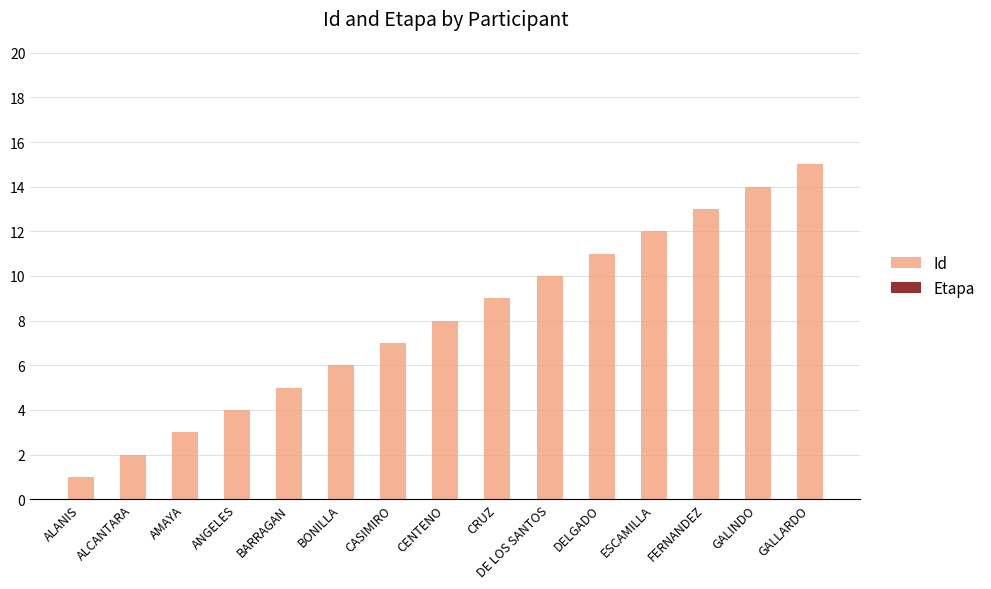

List the labels in order of value, smallest first.

ALANIS, ALCANTARA, AMAYA, ANGELES, BARRAGAN, BONILLA, CASIMIRO, CENTENO, CRUZ, DE LOS SANTOS, DELGADO, ESCAMILLA, FERNANDEZ, GALINDO, GALLARDO